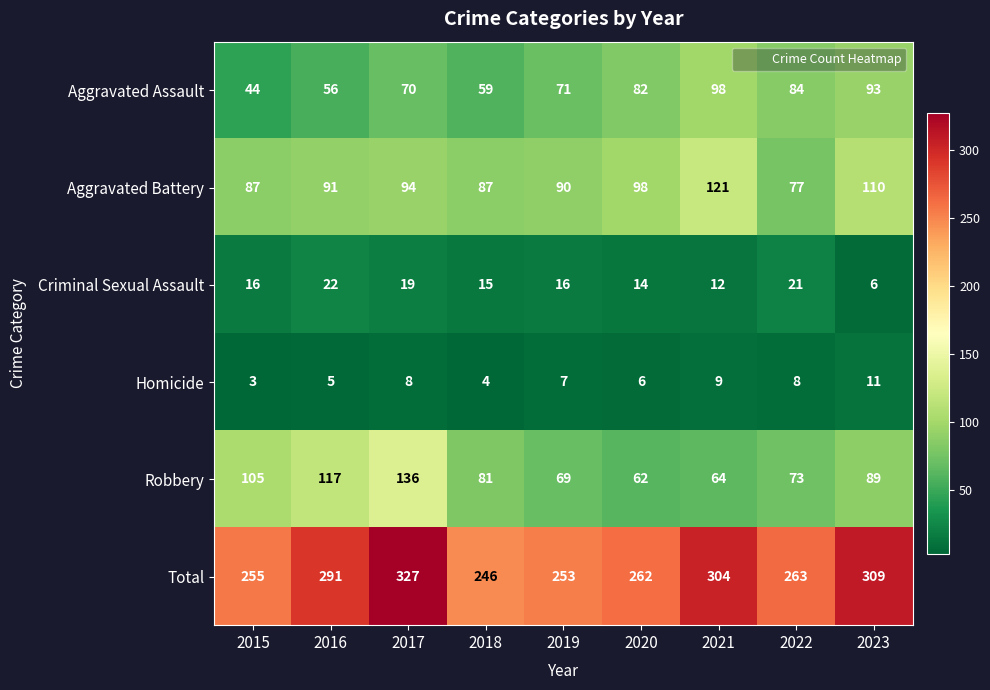

What is the difference between the maximum and minimum values in the Criminal Sexual Assault series?

16